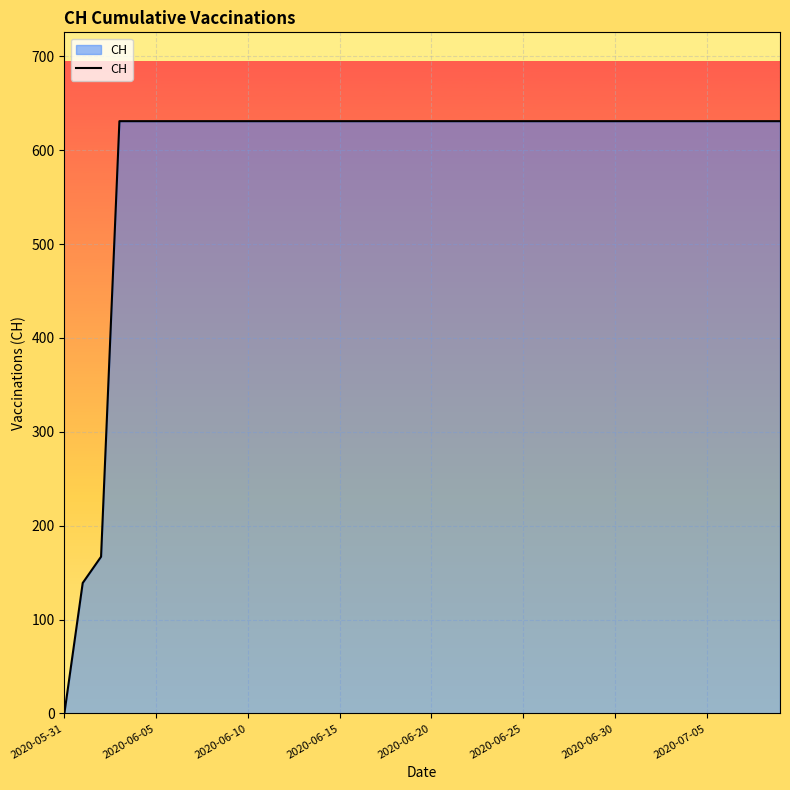

What is the greatest value displayed?

631